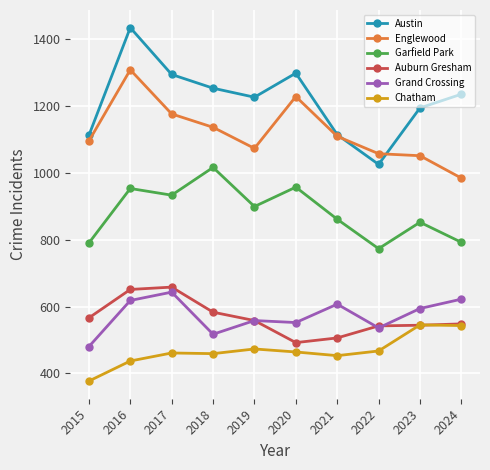

What is the value of the Chatham point at the 8th from the left?

467